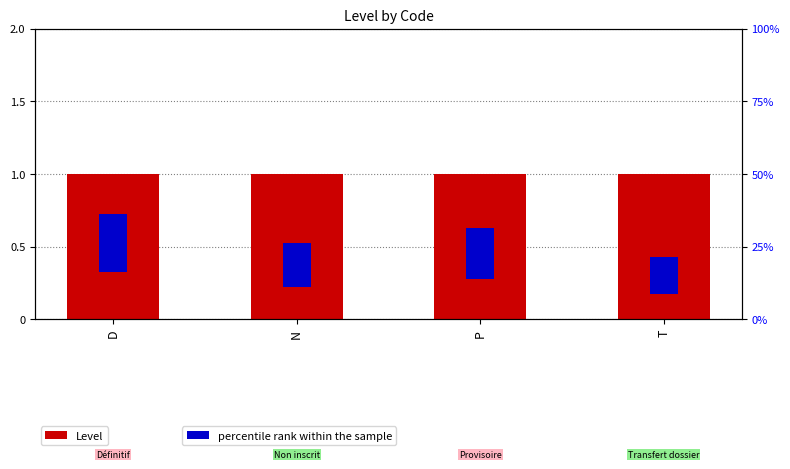

At how many categories does at least one series exceed 0?

4